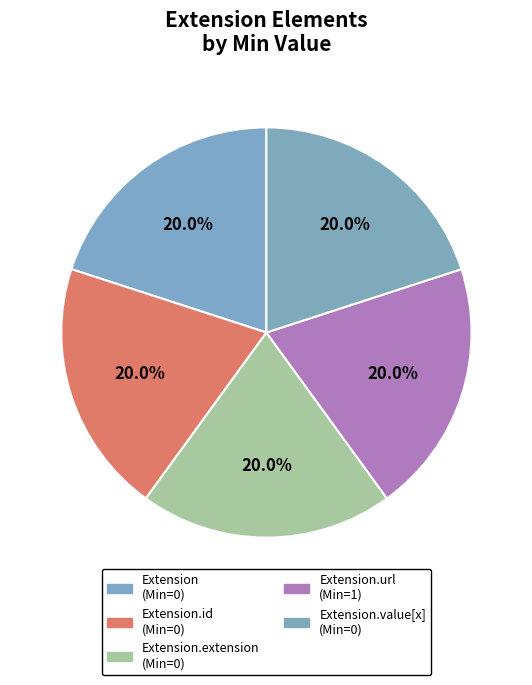

To the nearest percent, what is the average slice percentage?

20%